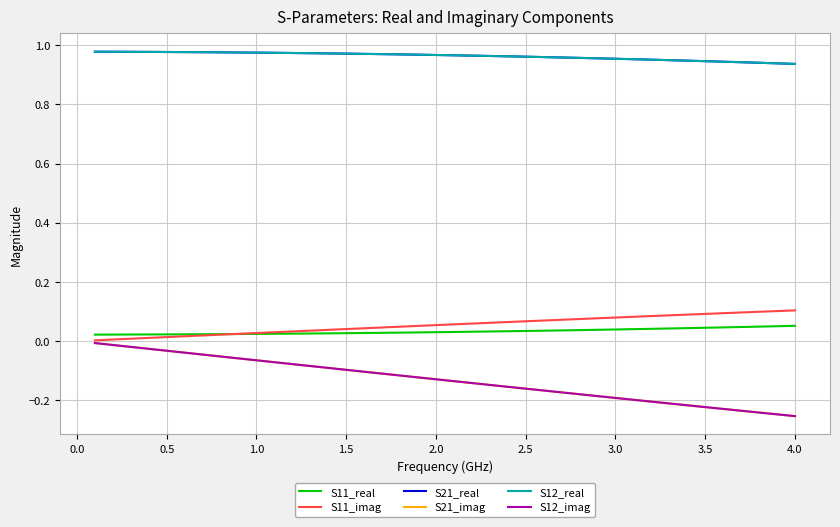

How many data points does each series have?

40